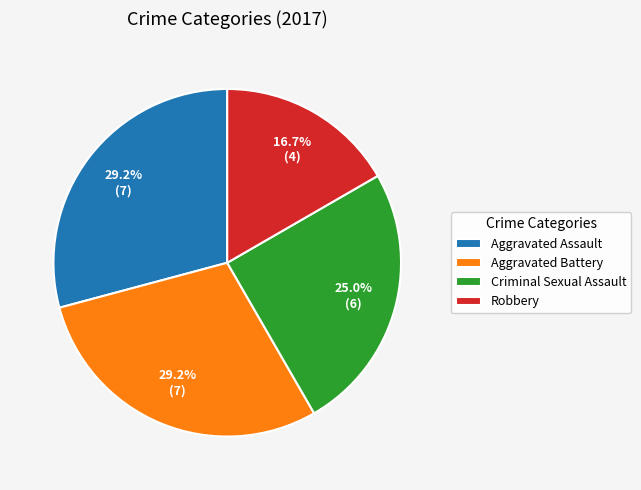

Which has a higher value, Aggravated Battery or Criminal Sexual Assault?

Aggravated Battery